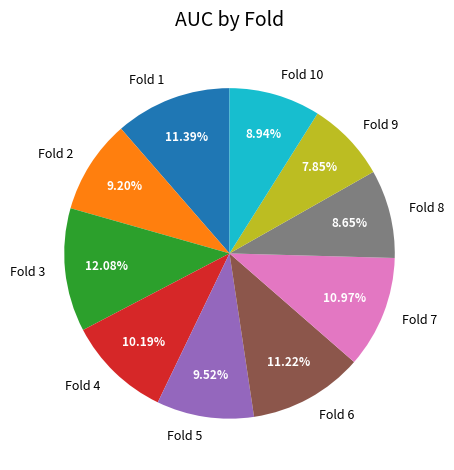

Which category has the smallest portion of the pie?

Fold 9